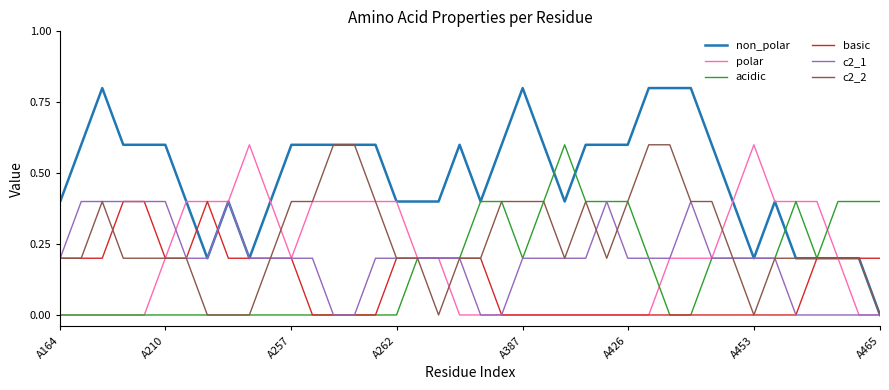

Which series has the largest total across all categories?

non_polar